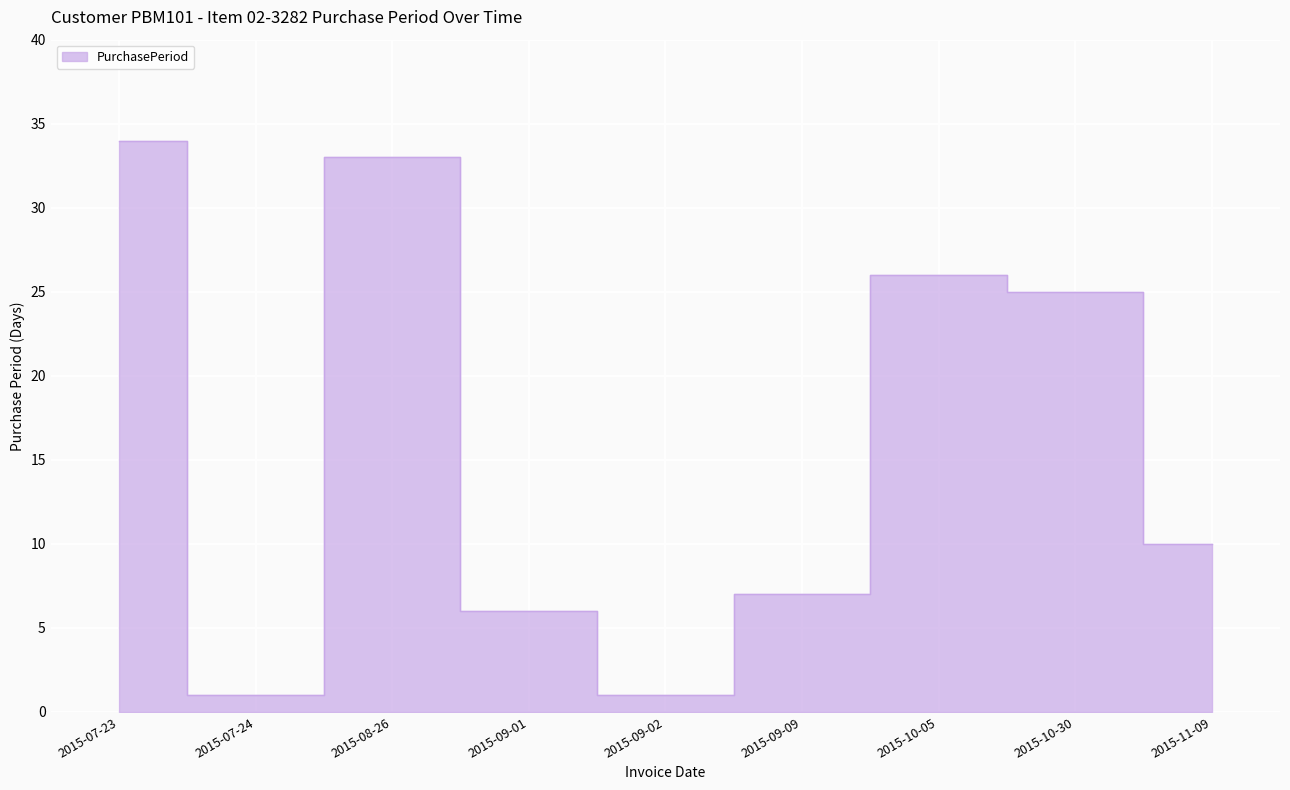

Which has a higher value, 2015-11-09 or 2015-09-09?

2015-11-09